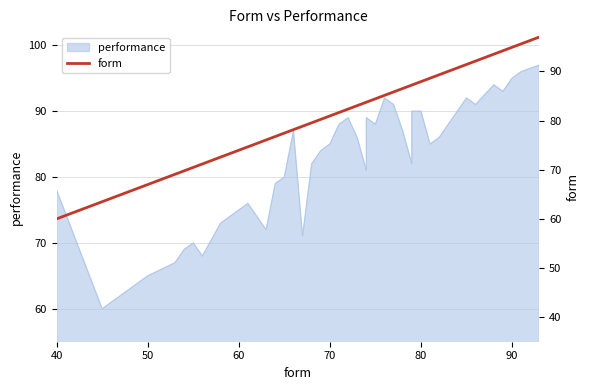

The value at 17 is 115.8. True or false?

False